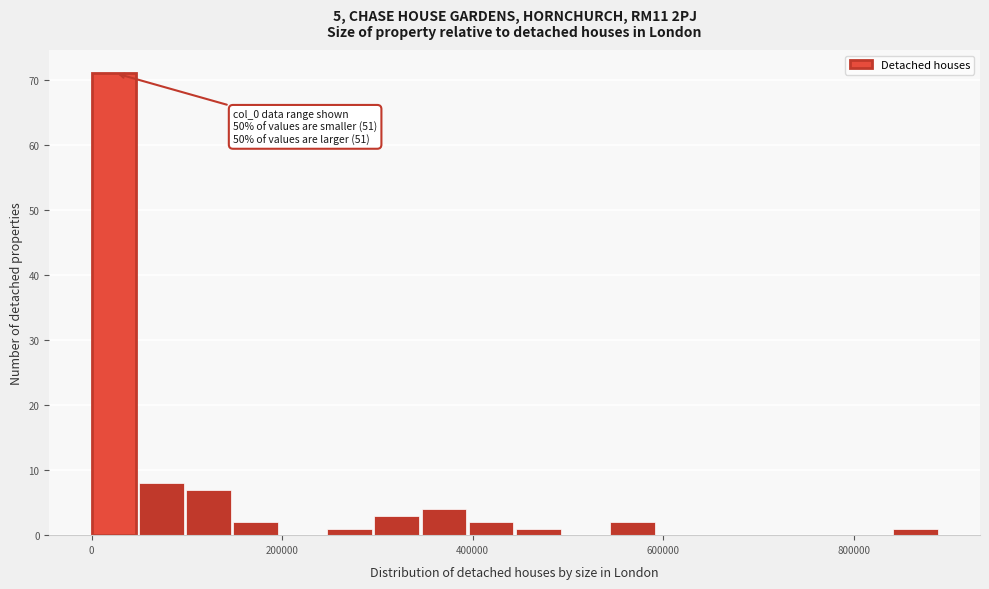

Read against the x-axis, roughly where is the centre of the tallest bar?

20000